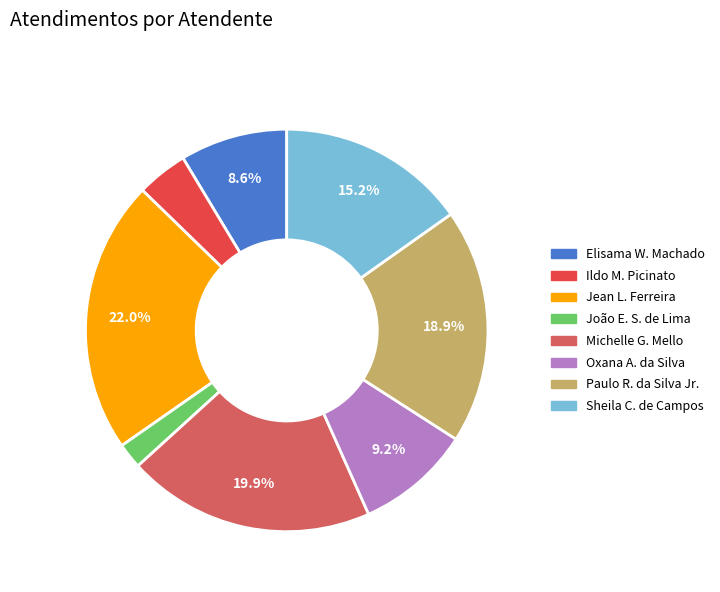

How many segments does this pie chart have?

8